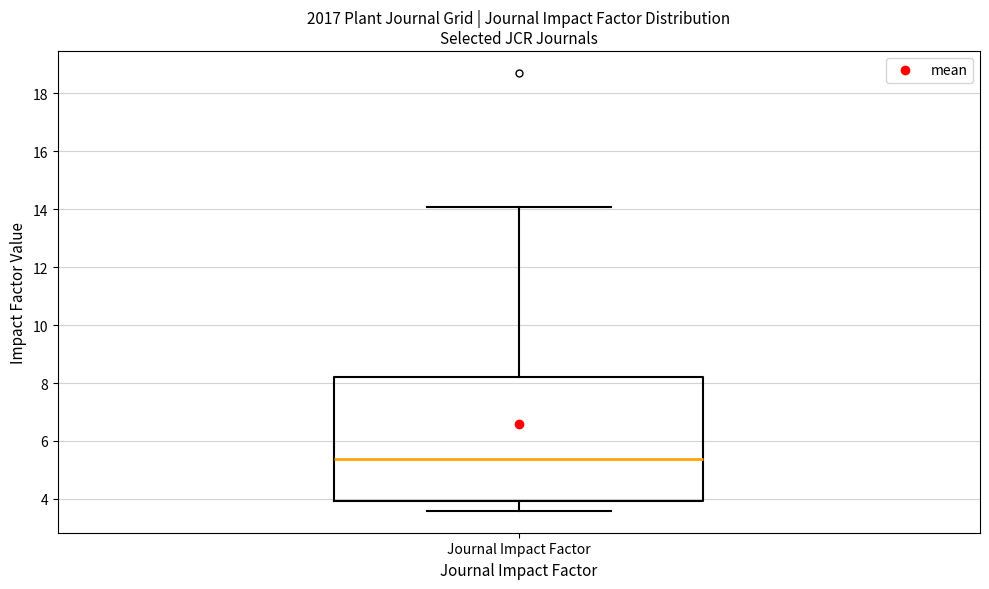

Read this box plot against the y-axis: the position of the median line, the range covered by the box, and the ends of both whiskers. The values are not printed on the chart, so give them approximately, as read against the axis.

median 5.4, box 4.0 to 8.2, whiskers 3.6 to 14.0